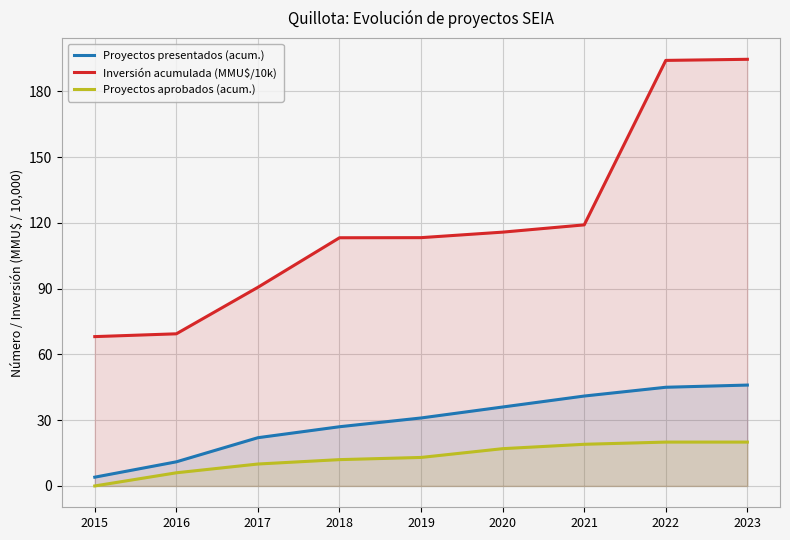

What is the maximum value for Inversión acumulada (MMU$/10k)?

194.6